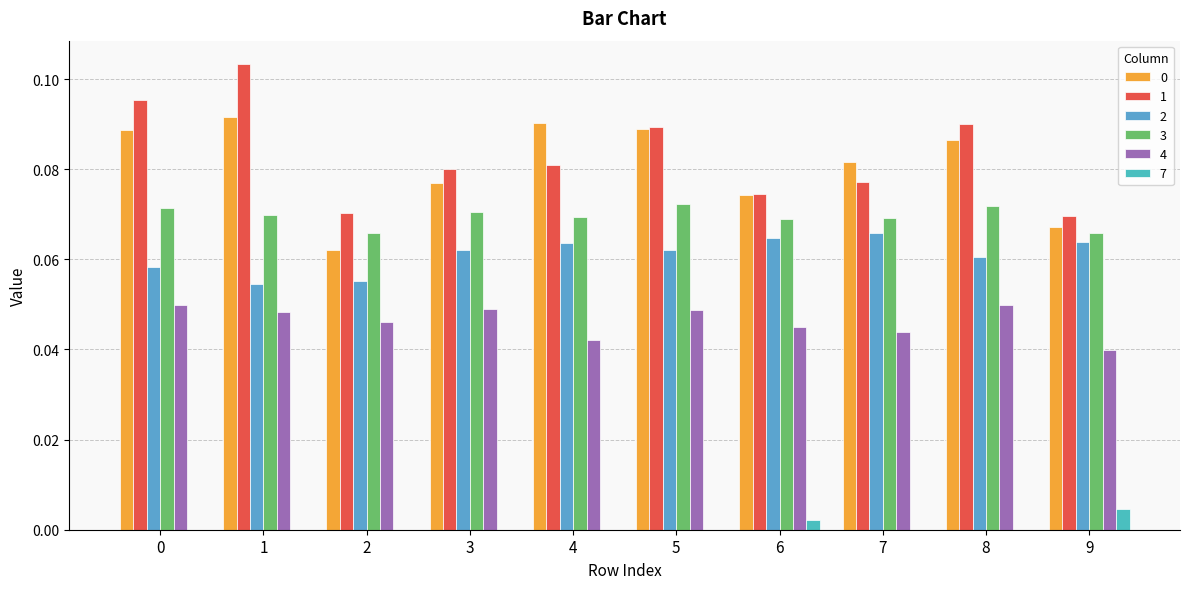

Count the 7 values in the range 0 to 1.

10